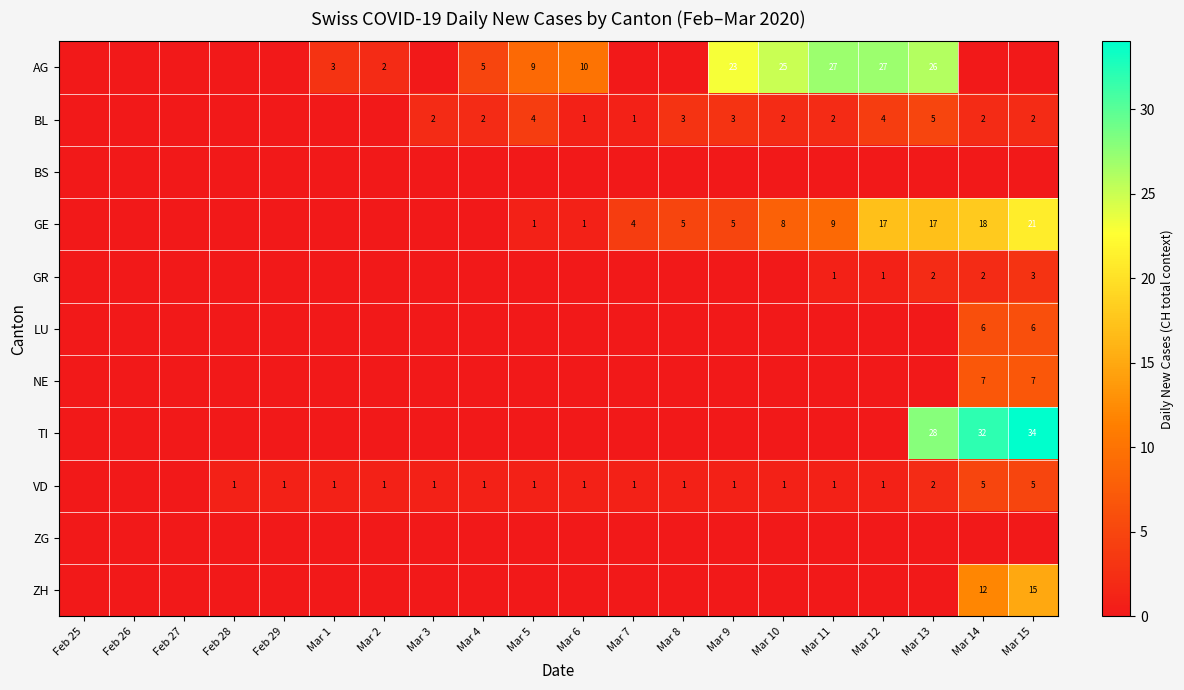

Is it true that VD equals 2 at Mar 2?

False